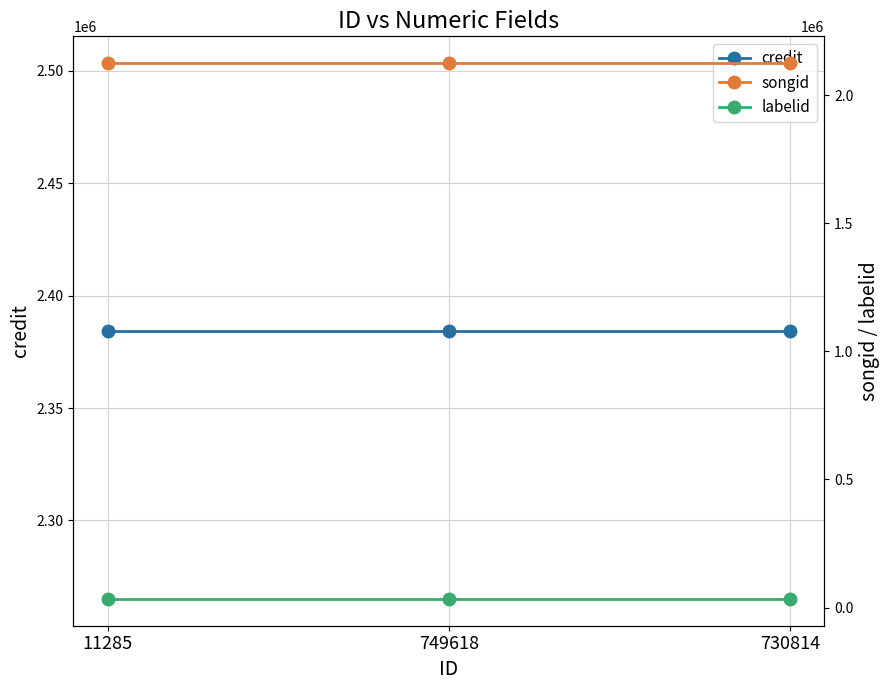

What is the total value across all series at 749618?

4543209